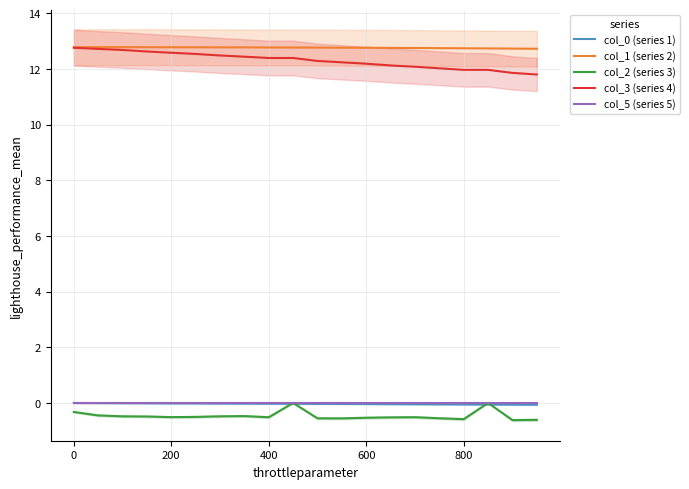

True or false: col_5 (series 5) and col_1 (series 2) cross at least once.

False